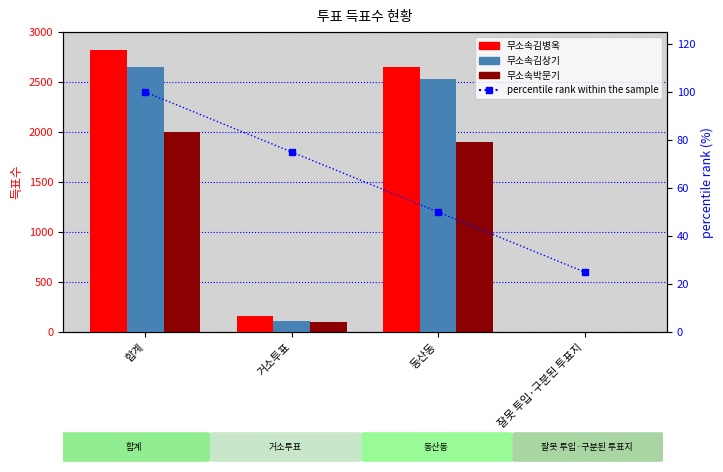

What are all the series names shown in the legend?

무소속김병옥, 무소속김상기, 무소속박문기, percentile rank within the sample